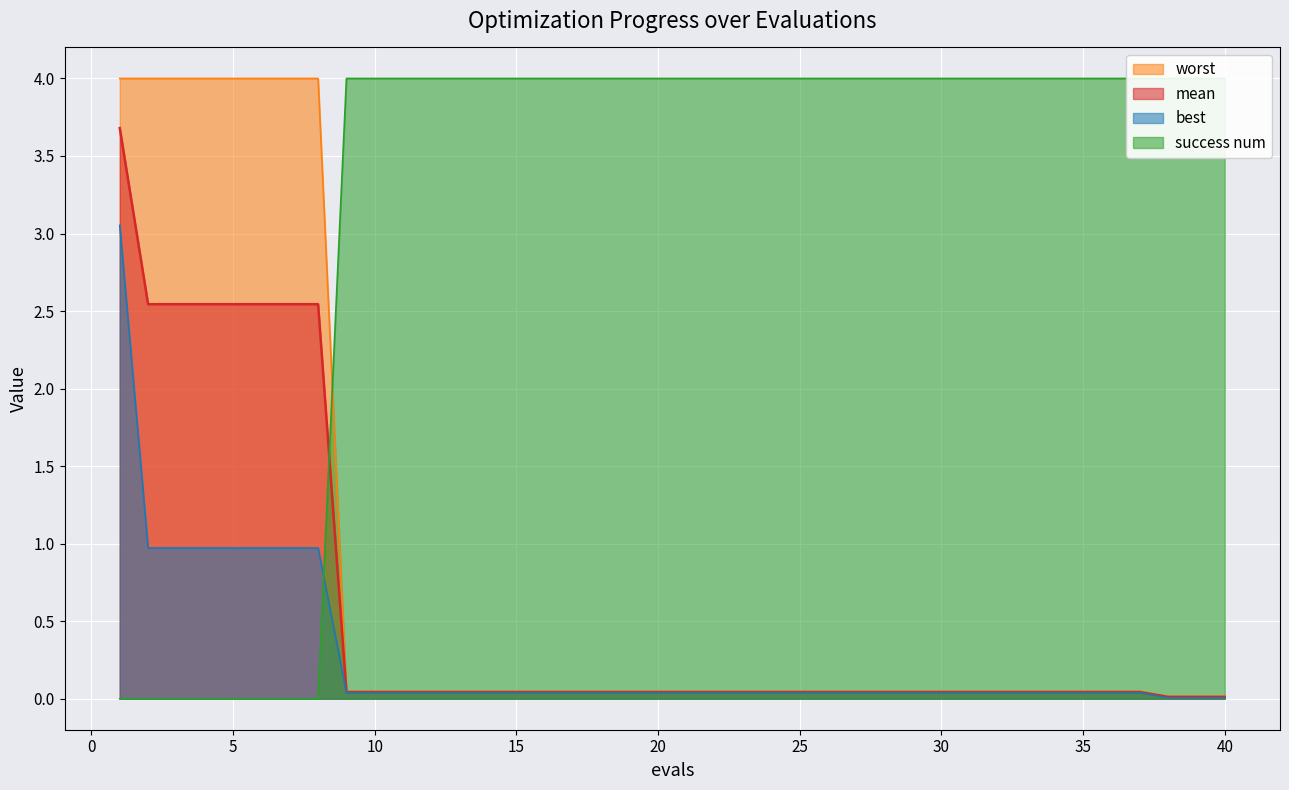

At which category does the chart reach its peak across all series?

9